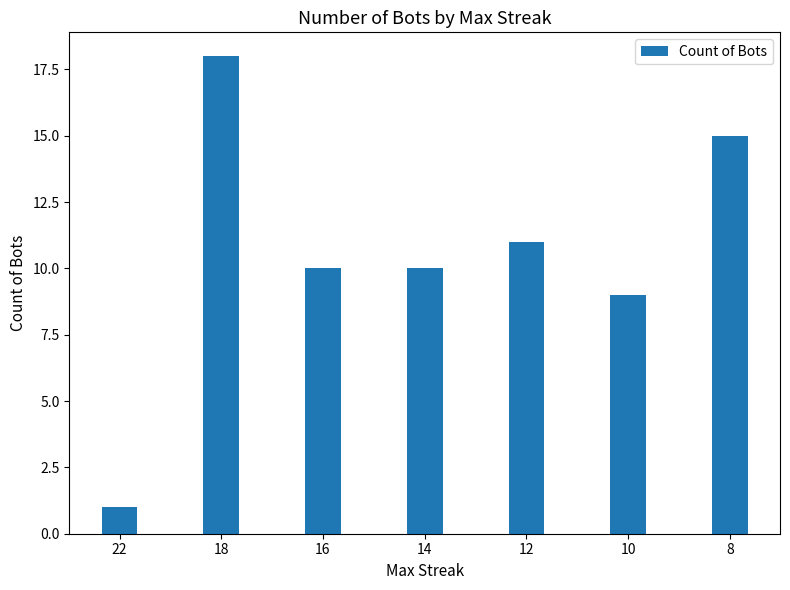

Are the bars horizontal?

No